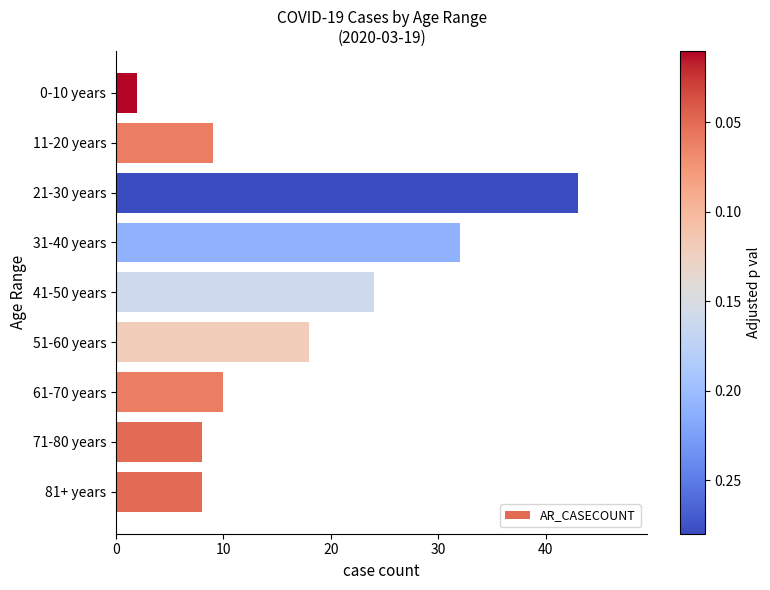

Reading top to bottom, extract all data points from this chart.

0-10 years=2	11-20 years=9	21-30 years=43	31-40 years=32	41-50 years=24	51-60 years=18	61-70 years=10	71-80 years=8	81+ years=8